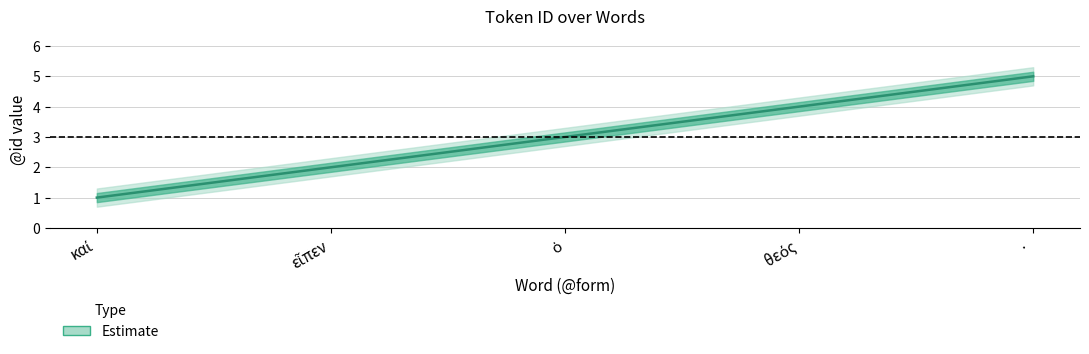

The value of id_upper at καί is 1.1. True or false?

True